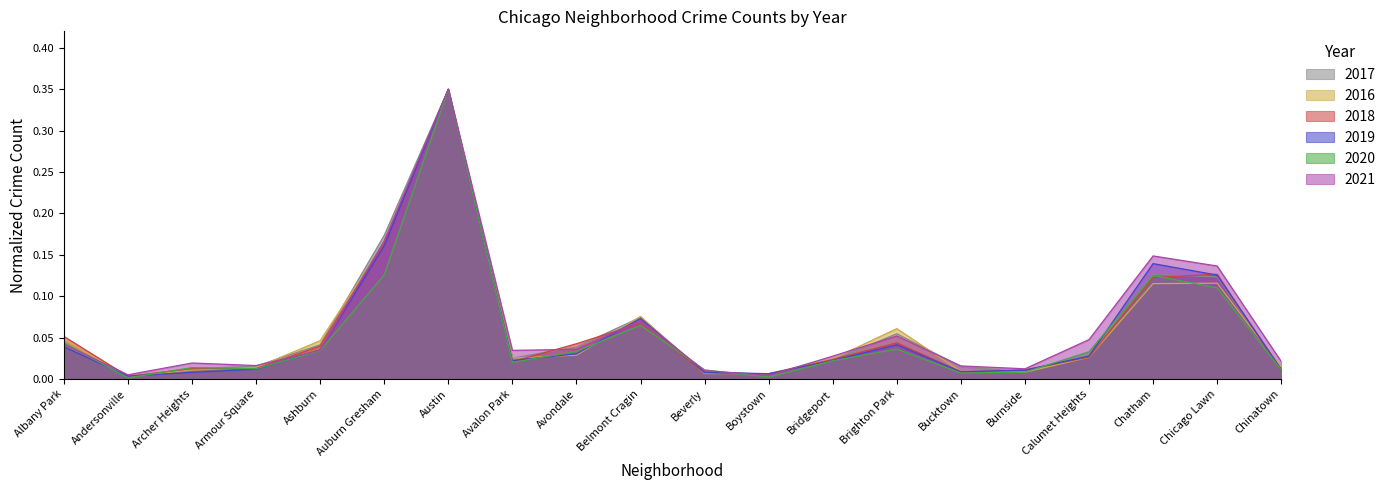

What position from the right is Bridgeport?

8